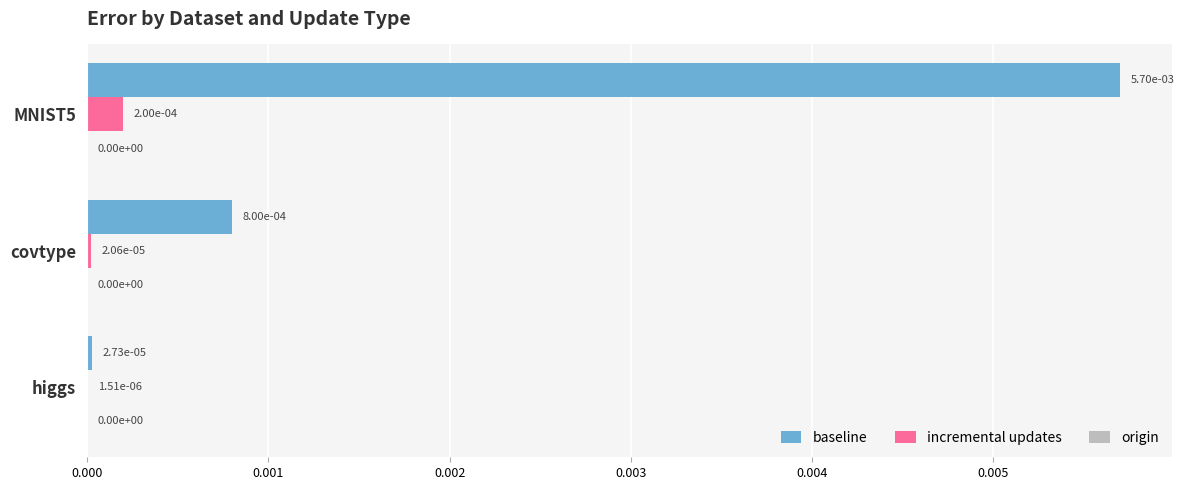

True or false: incremental updates has a value of 0.0 at covtype.

True